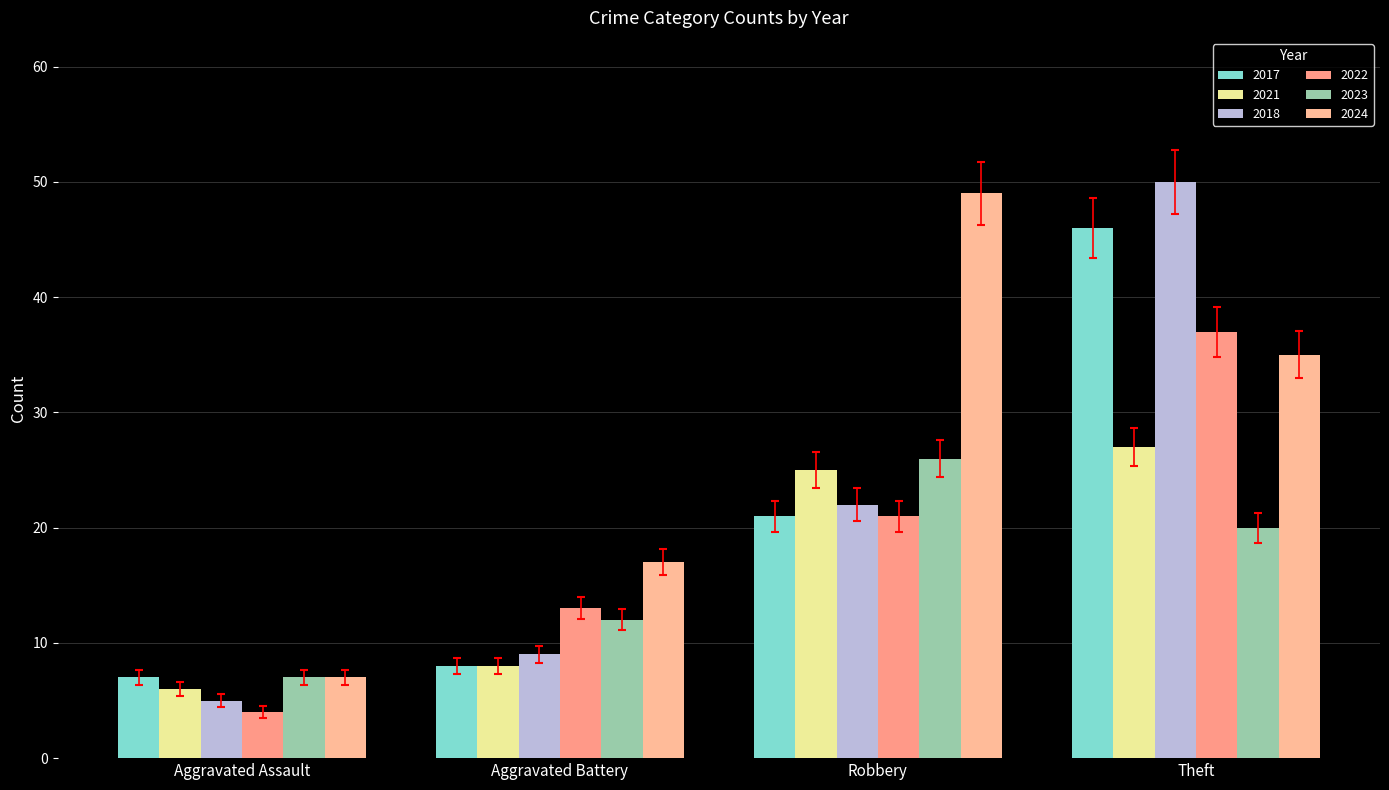

Is it true that 2023 equals 9.3 at Aggravated Assault?

False